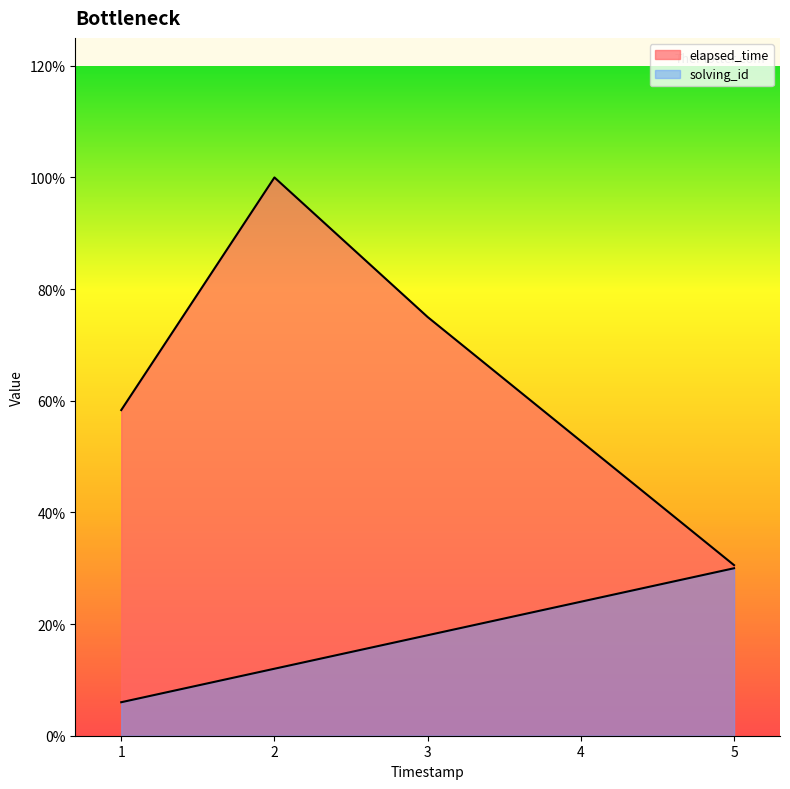

Is the value of solving_id at 5 greater than the value of elapsed_time at 4?

No